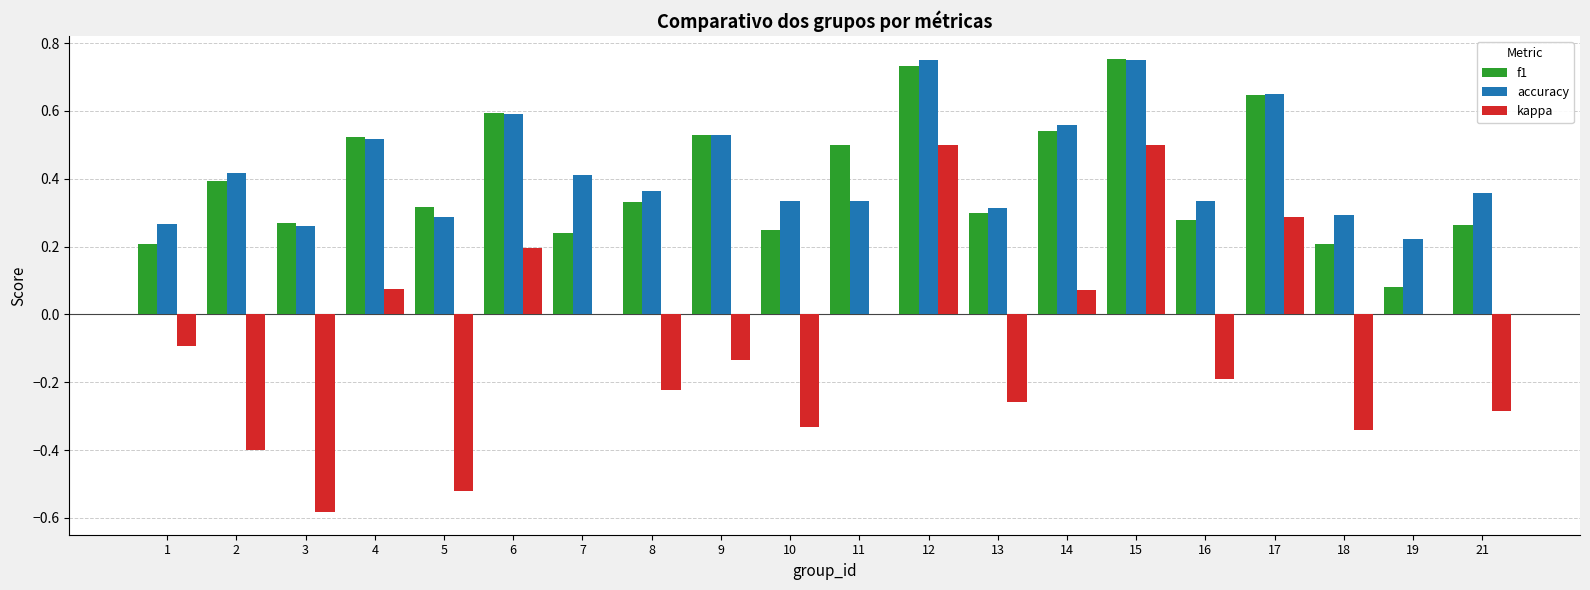

Which series changed the most between 11 and 18?

kappa